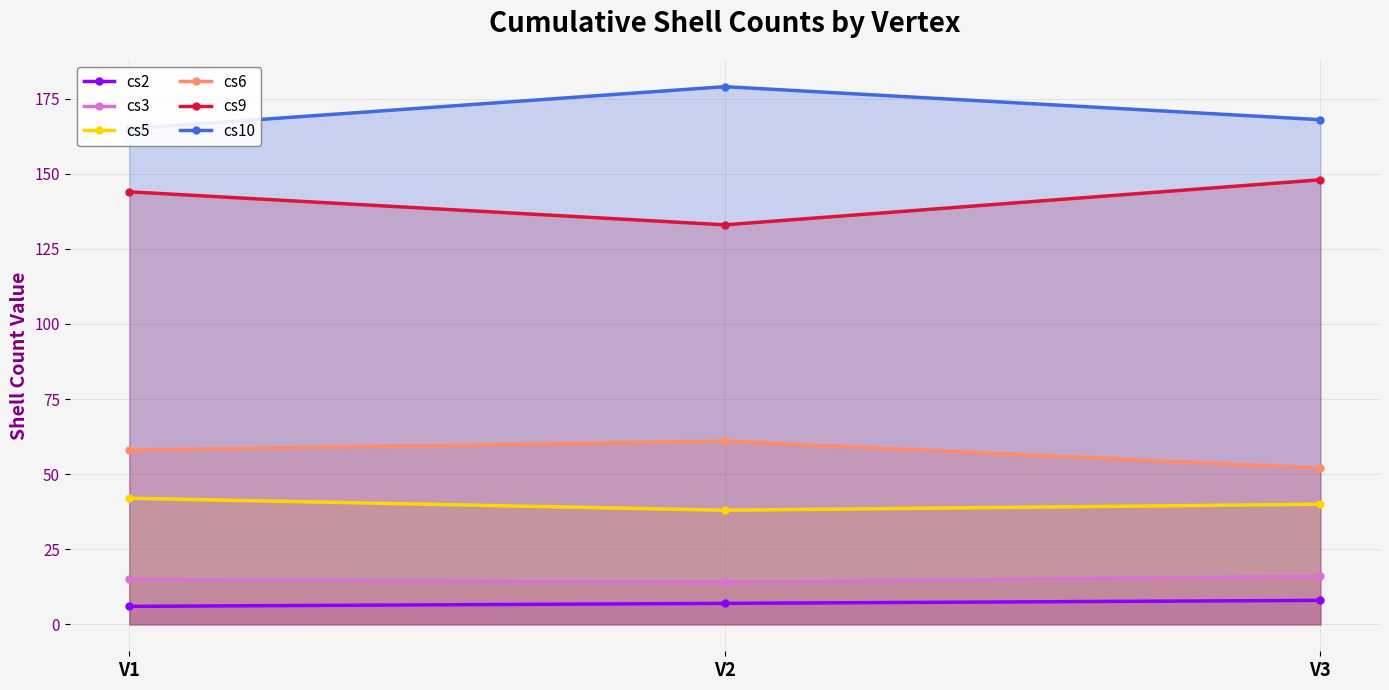

What is the value of the cs2 point at the 2nd from the left?

7